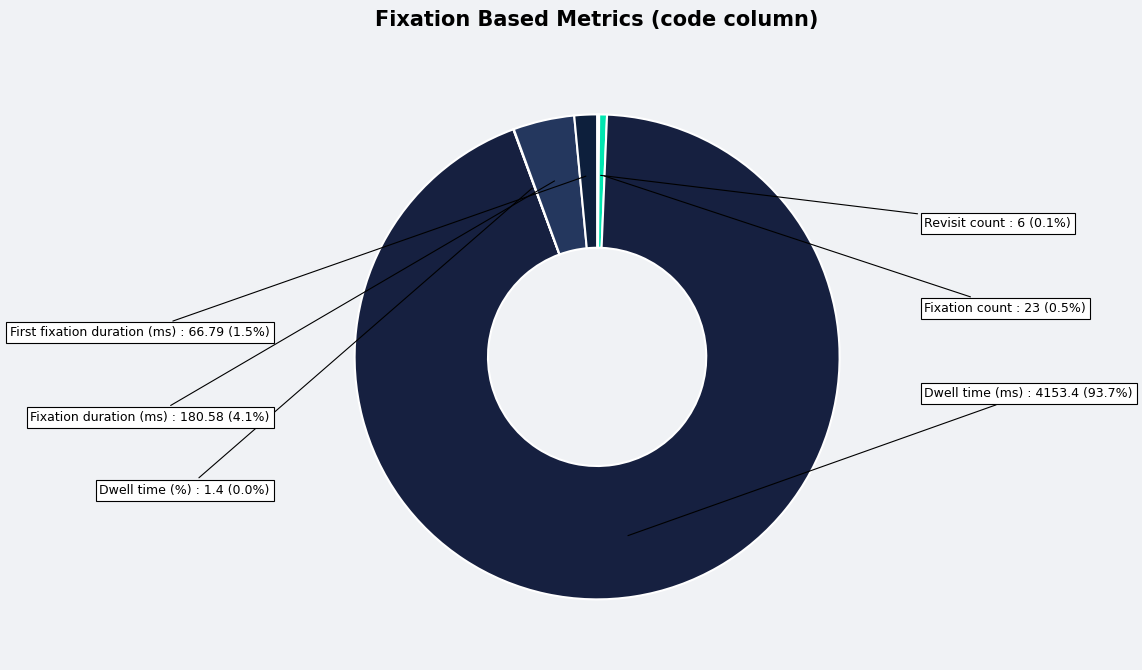

The Dwell time (ms) slice represents 94% of the pie. True or false?

True